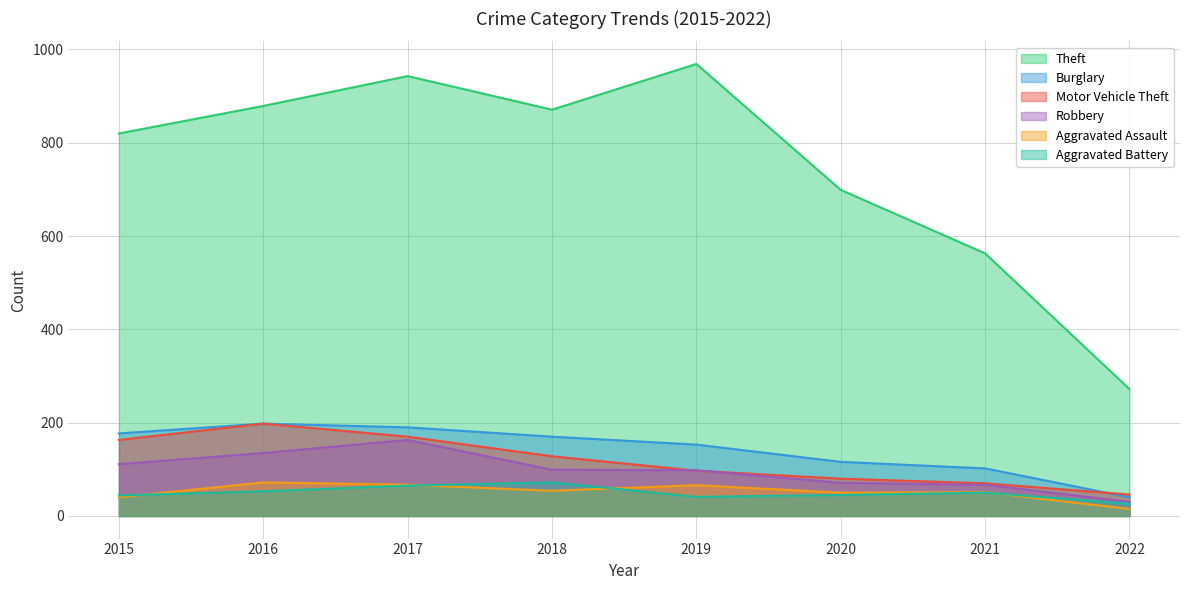

The Robbery series shows 45 at 2015. True or false?

False